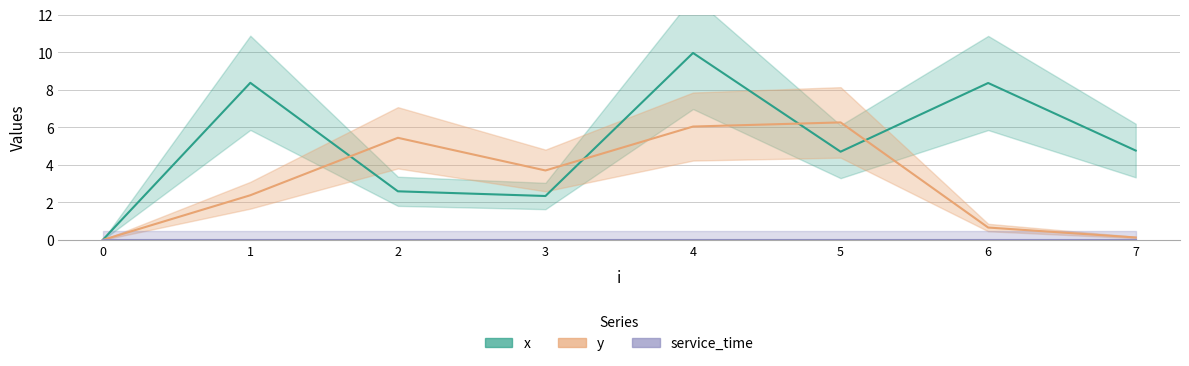

Rank the series at 7 from highest to lowest value.

x, y